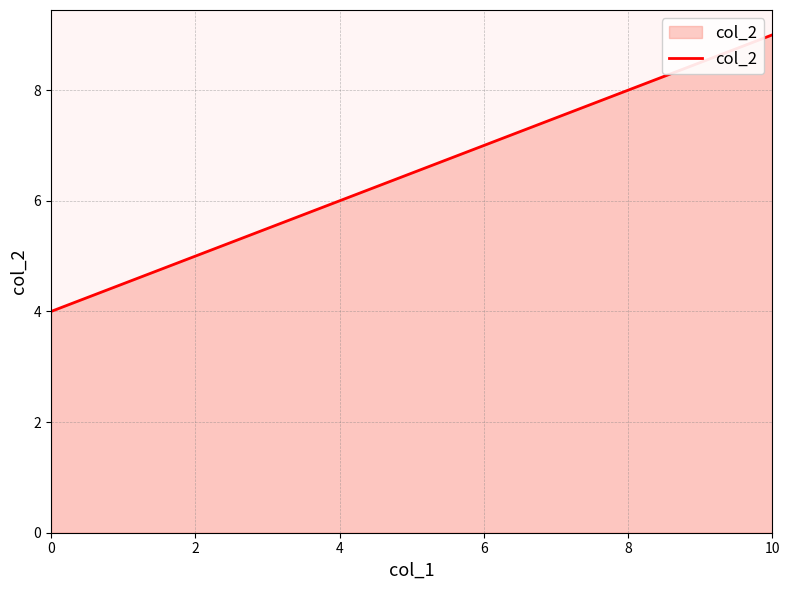

The value at 0 is 4. True or false?

True